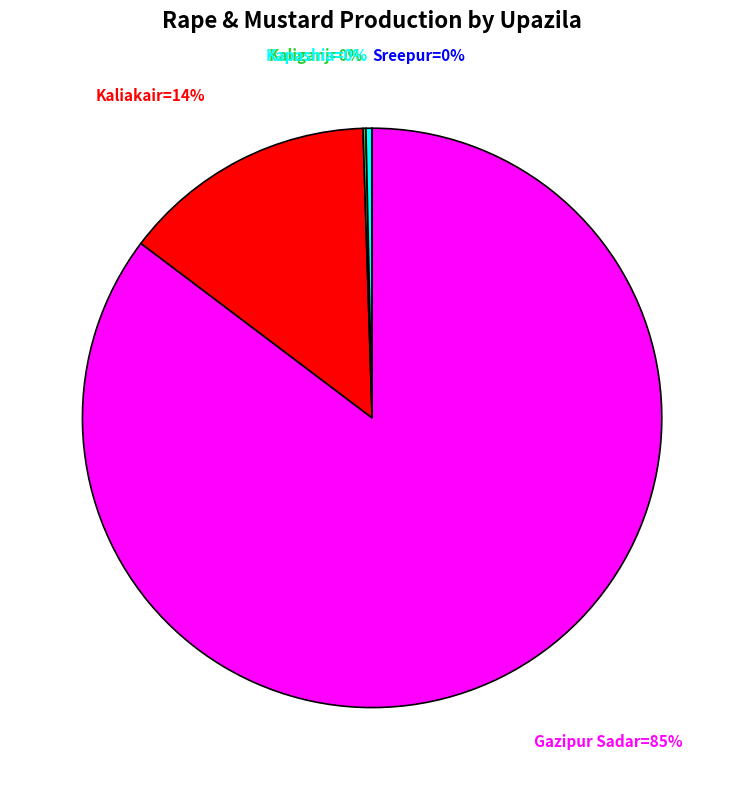

Which slice is the smallest?

Sreepur